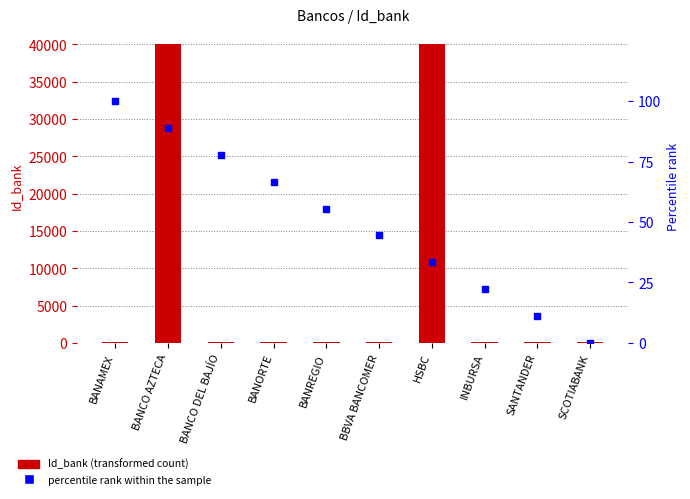

At which category is the sum across all series the highest?

BANCO AZTECA